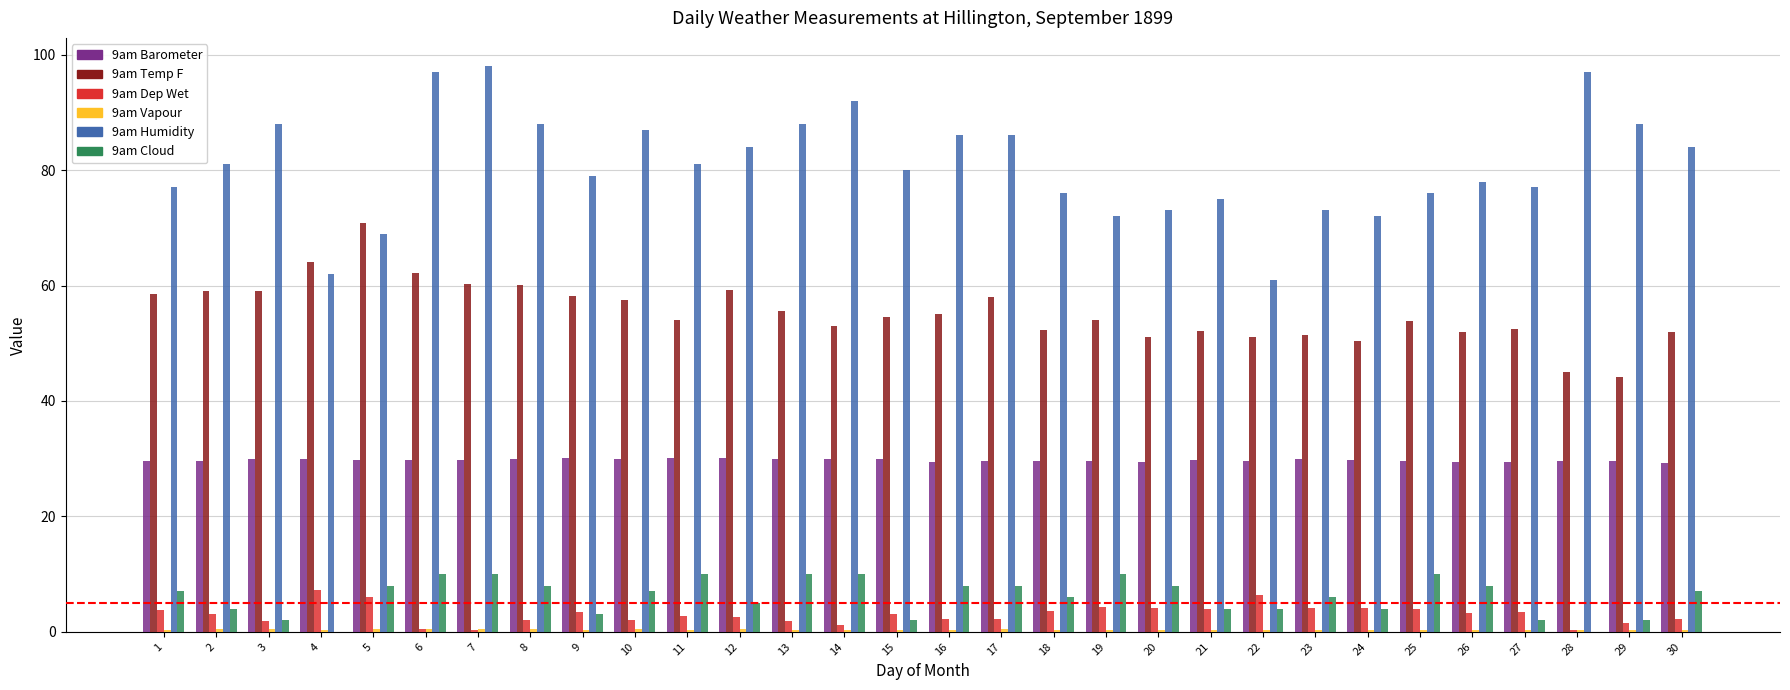

Is it true that 9am Cloud equals 10.0 at 13?

True